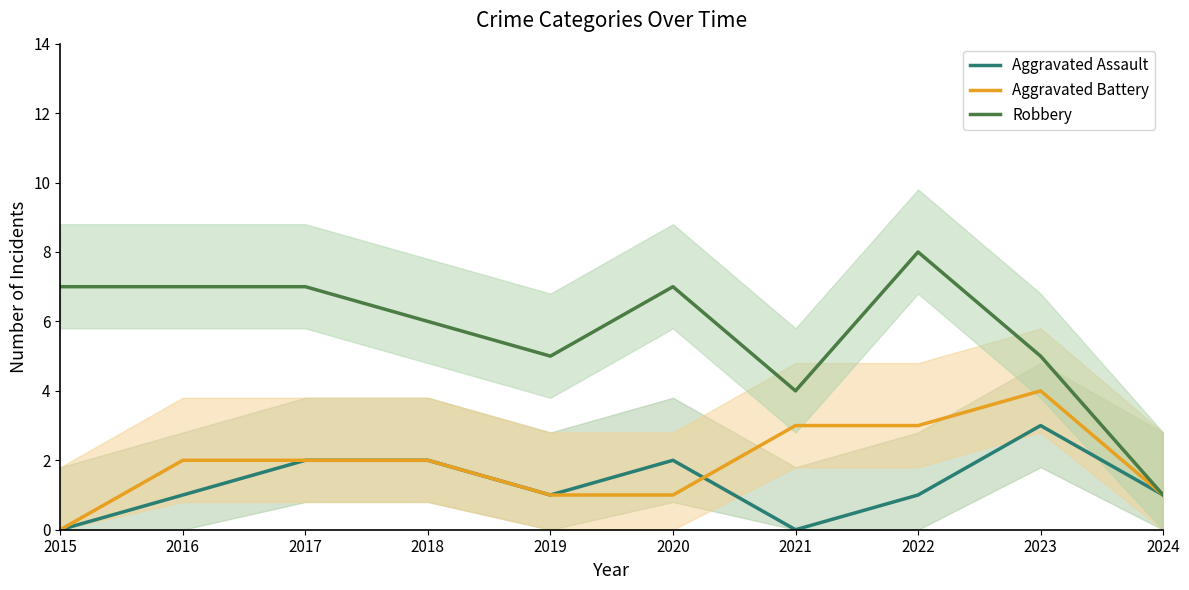

What is the difference between the maximum and minimum values in the Robbery series?

7